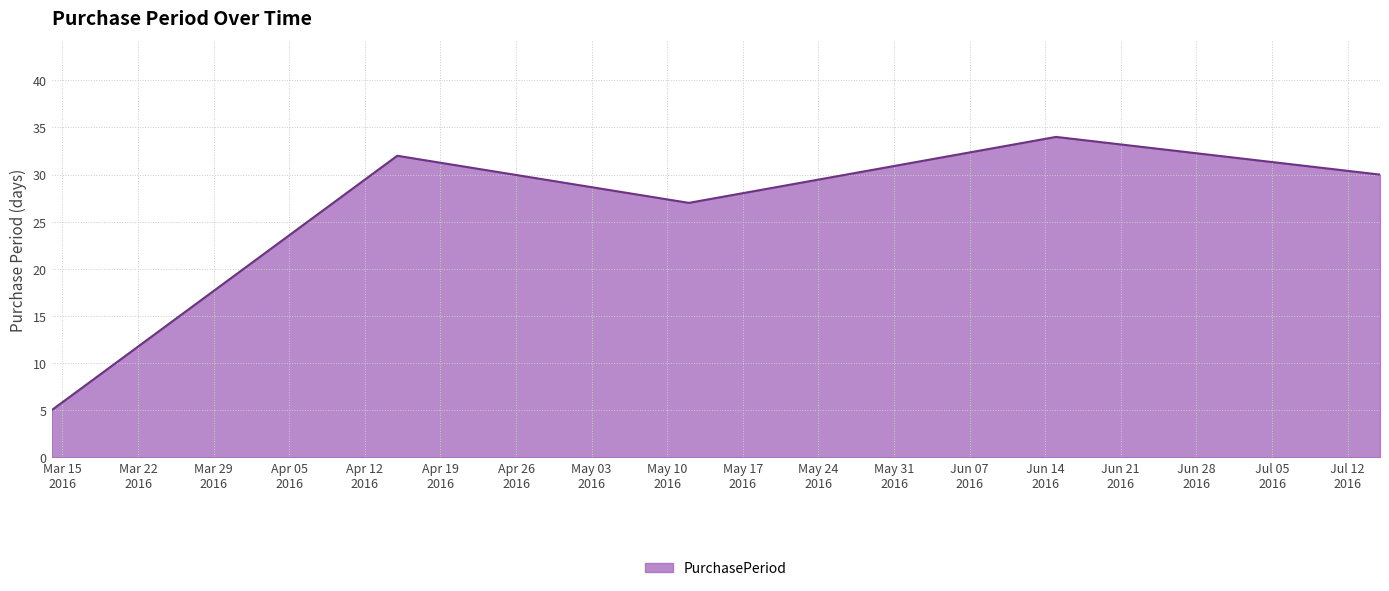

What is the sum of all values?

128